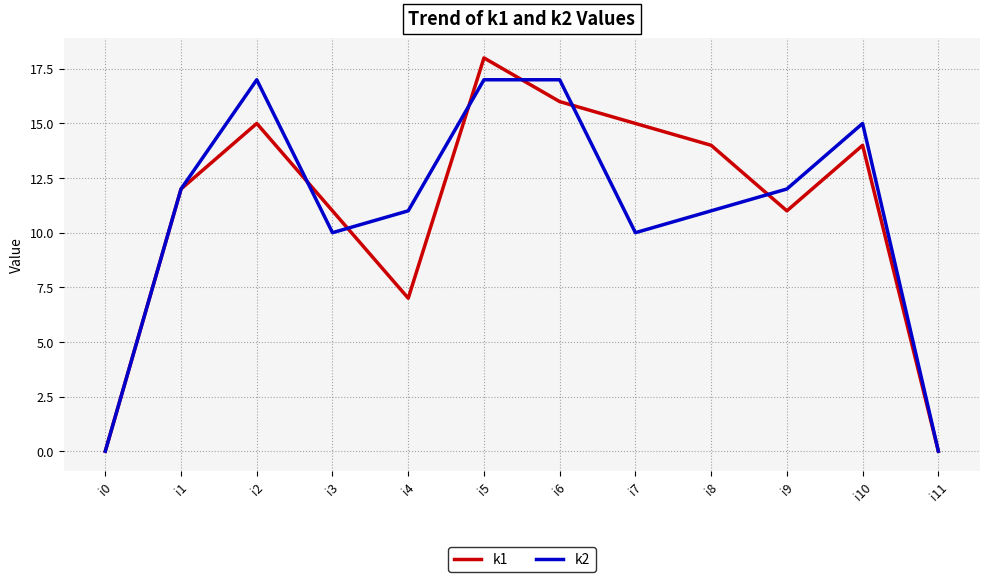

What is the maximum value for k2?

17